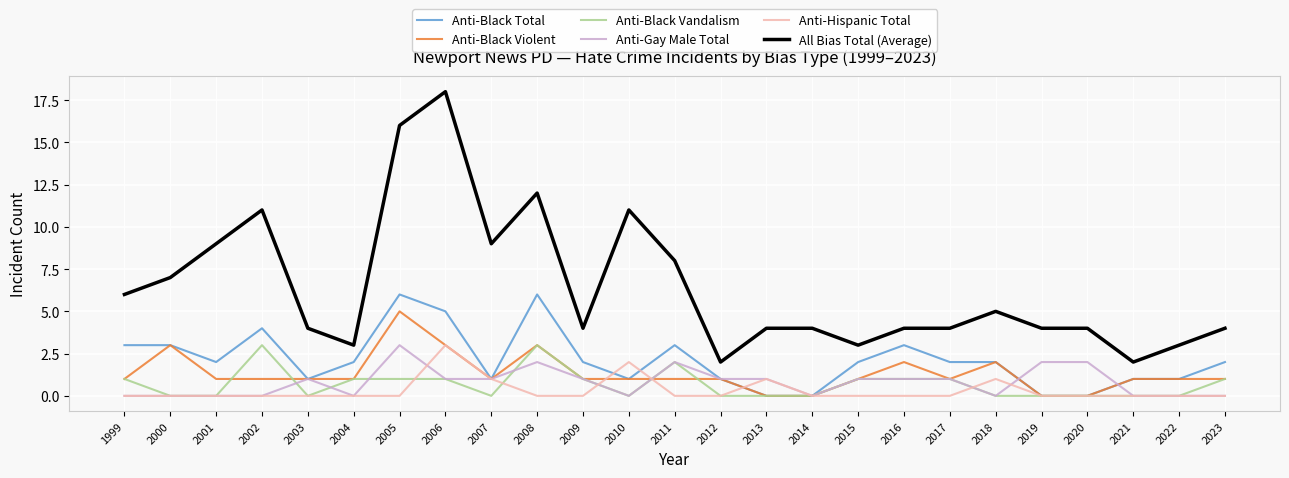

What is the total value across all series at 2002?

19